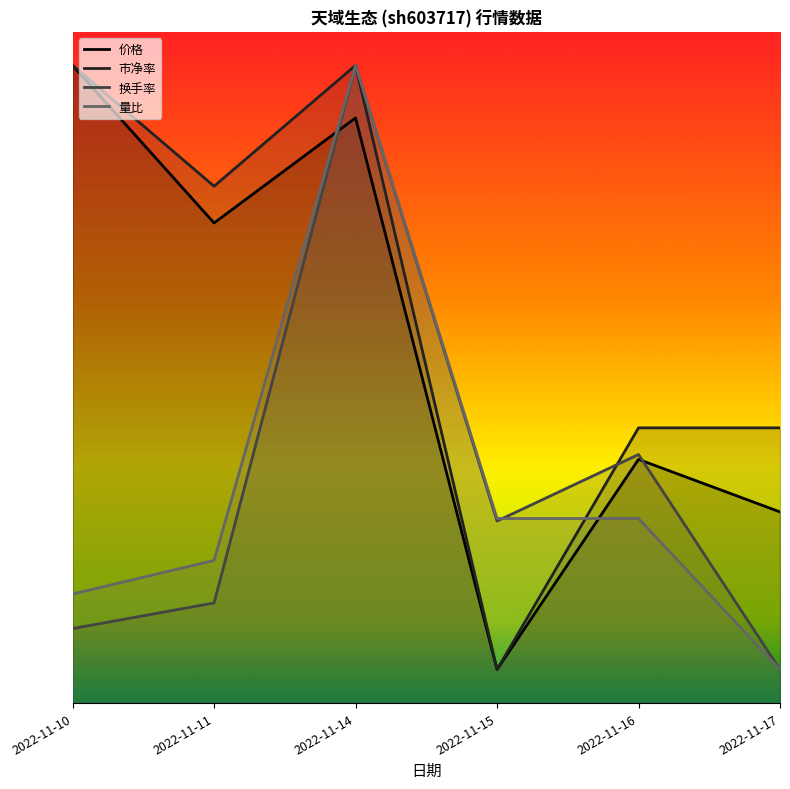

Where is the first local maximum for 市净率?

2022-11-14